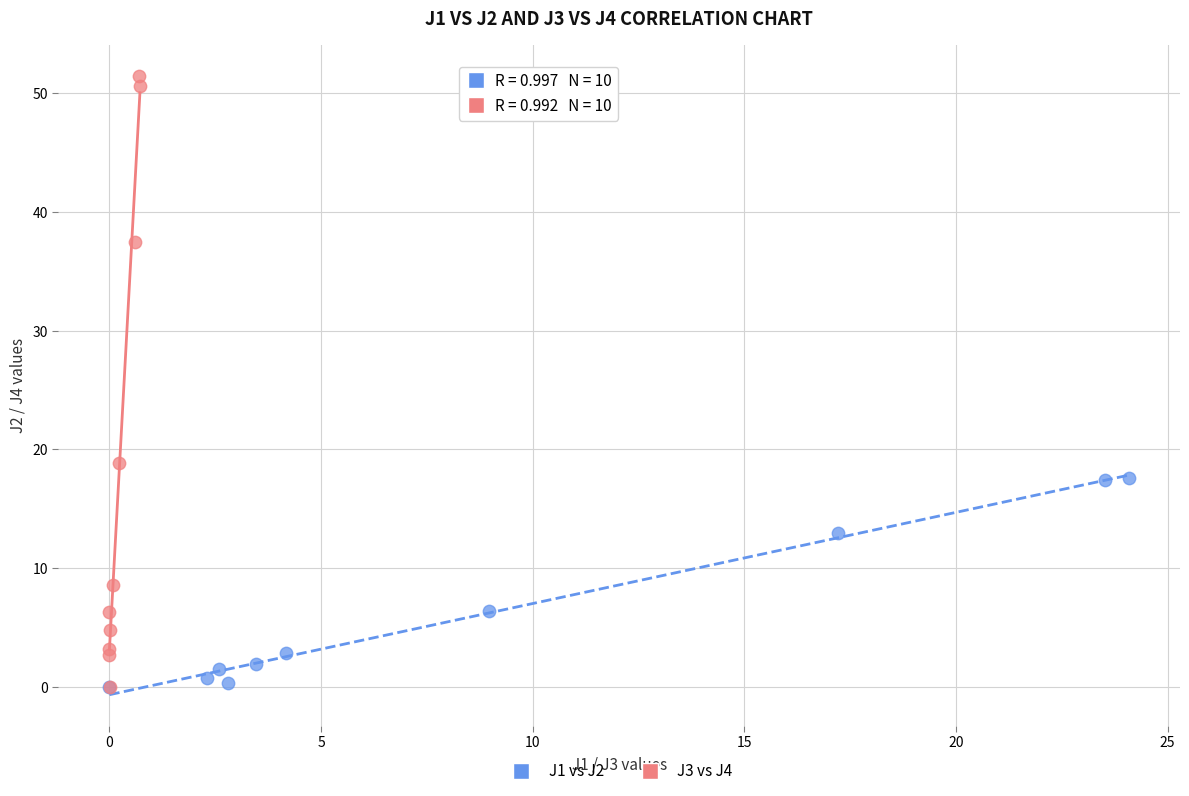

Which series reaches the maximum Y coordinate?

J3 vs J4